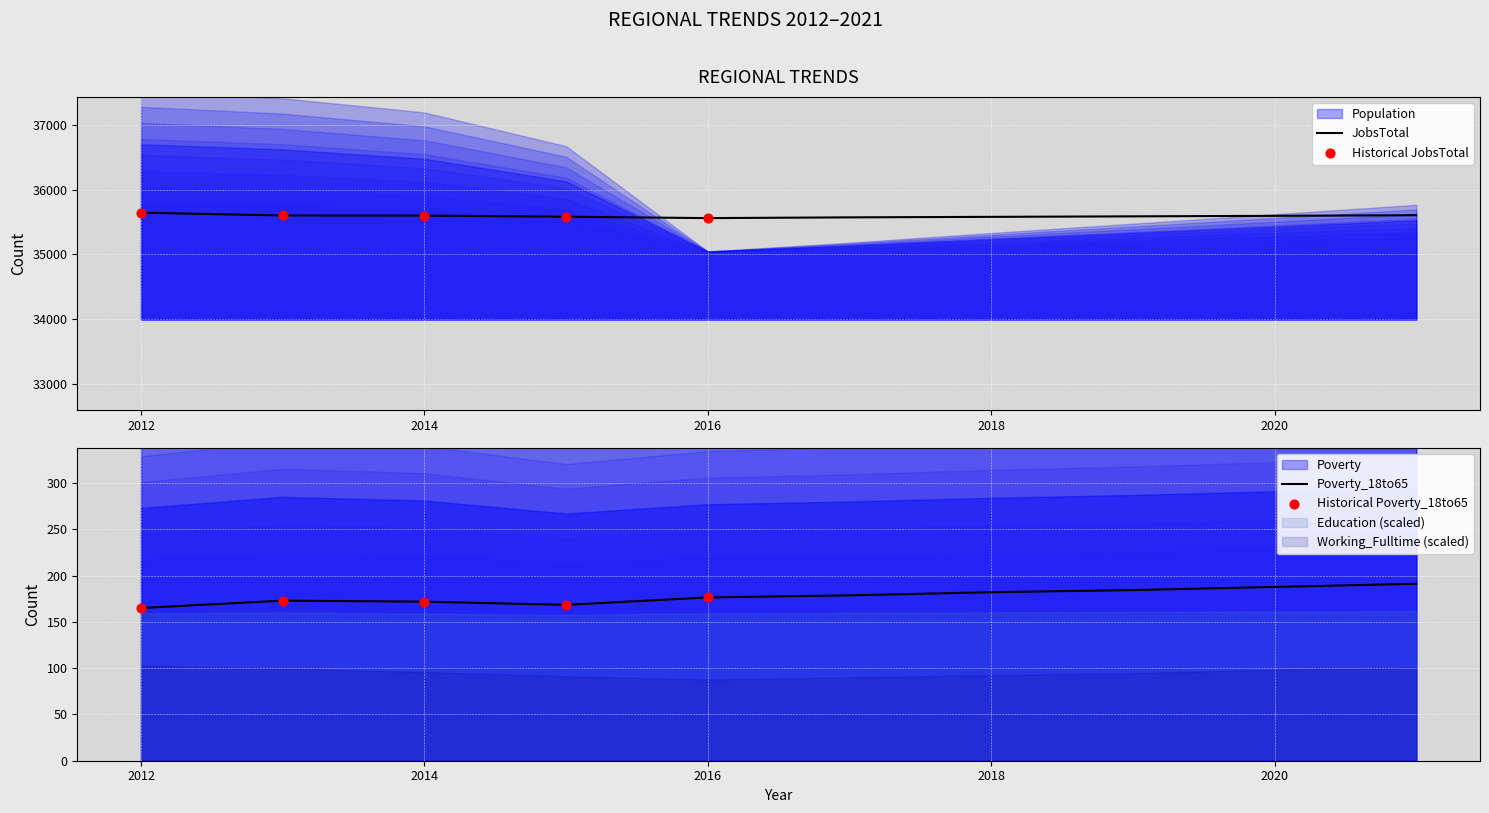

What is the total value across all series at 2021?

37558